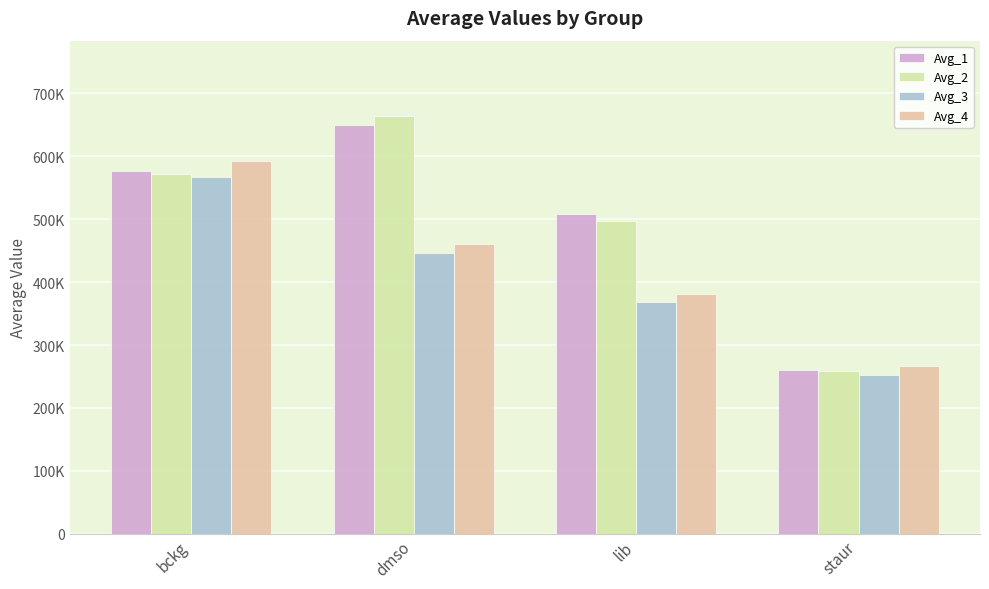

What is the label of the 4th bar from the right?

bckg